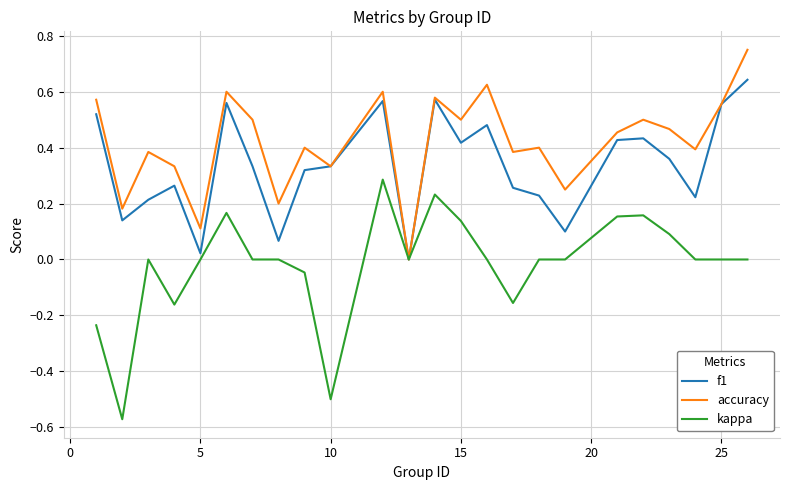

Rank the series by their average value, from lowest to highest.

kappa, f1, accuracy